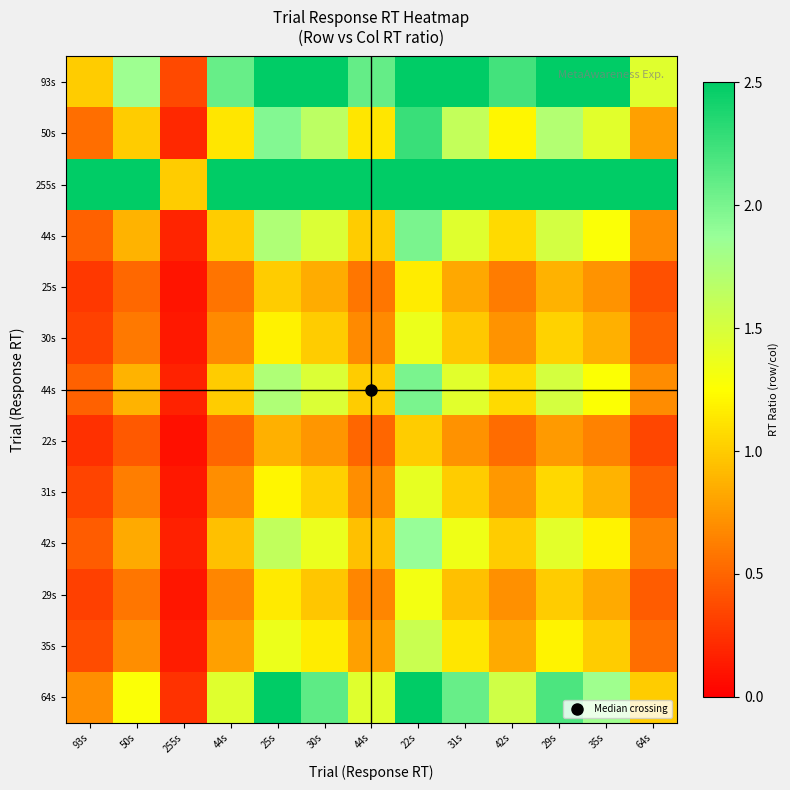

At which category does the chart reach its minimum across all series?

255s